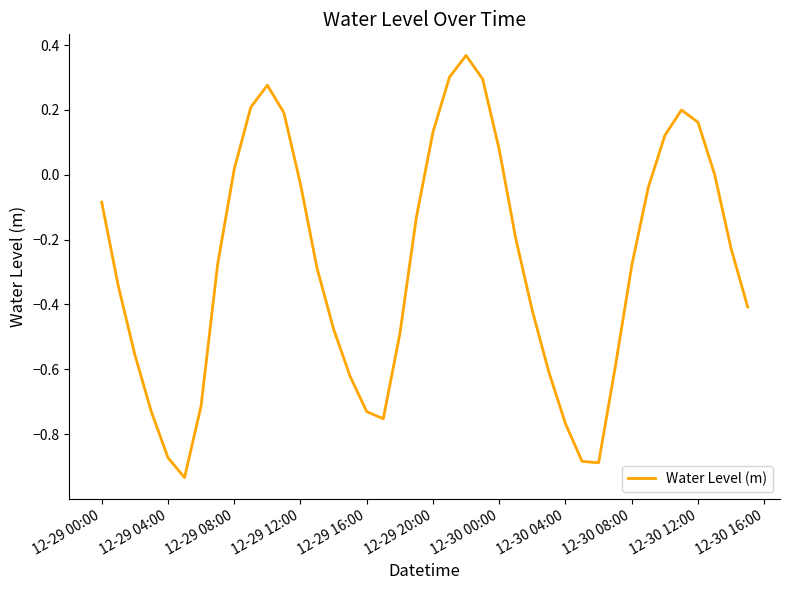

What is the difference between the maximum and minimum values?

1.3